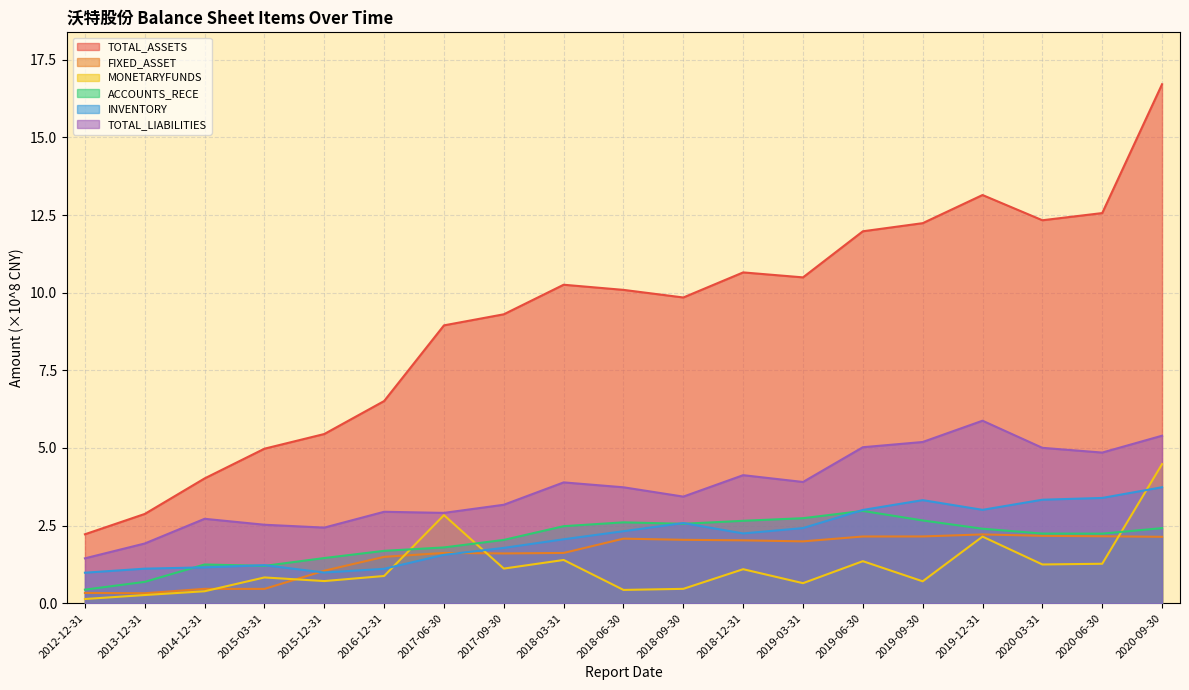

What is the spread (max minus min) of values at 2015-12-31?

4.7